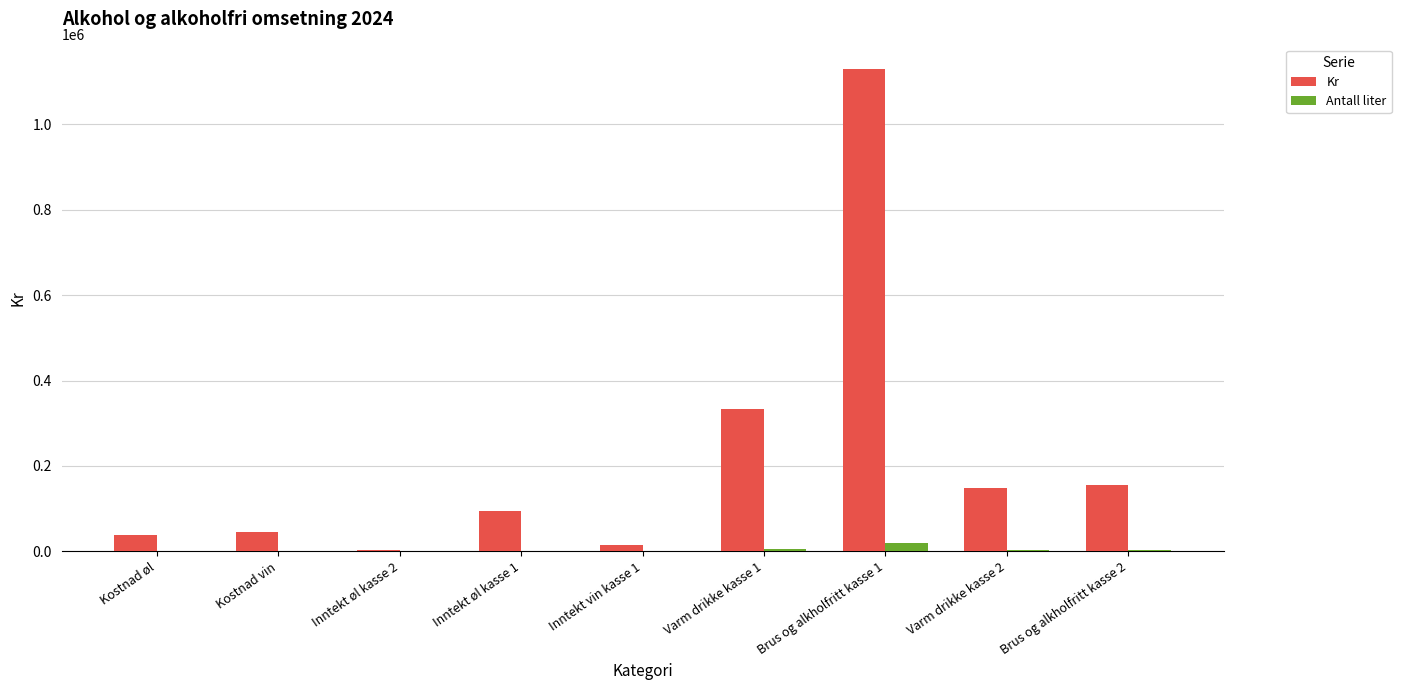

What is the total value across all series at Inntekt øl kasse 2?

4400.0